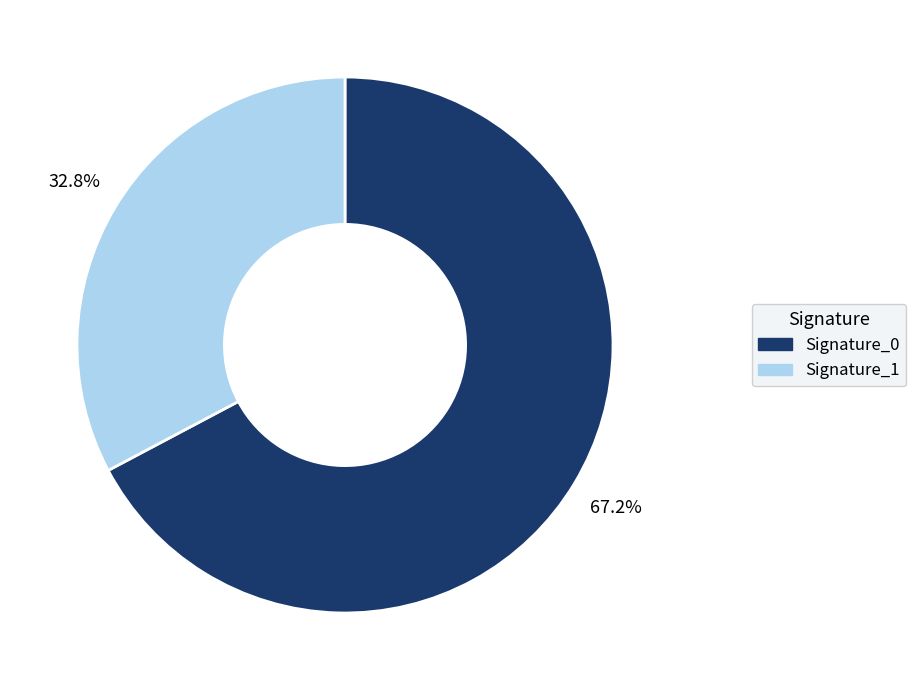

What percentage is NOT represented by Signature_1?

67.2%